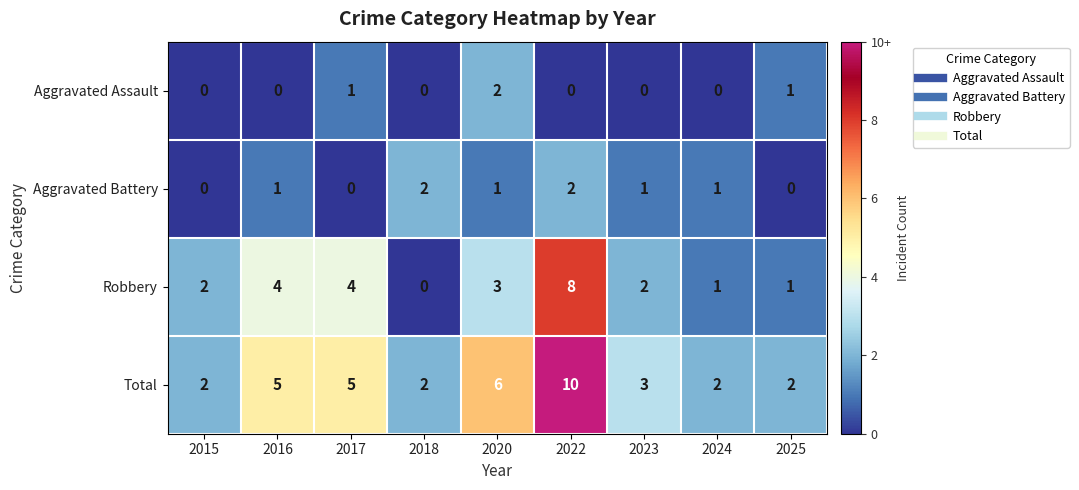

The Total series shows 8 at 2017. True or false?

False